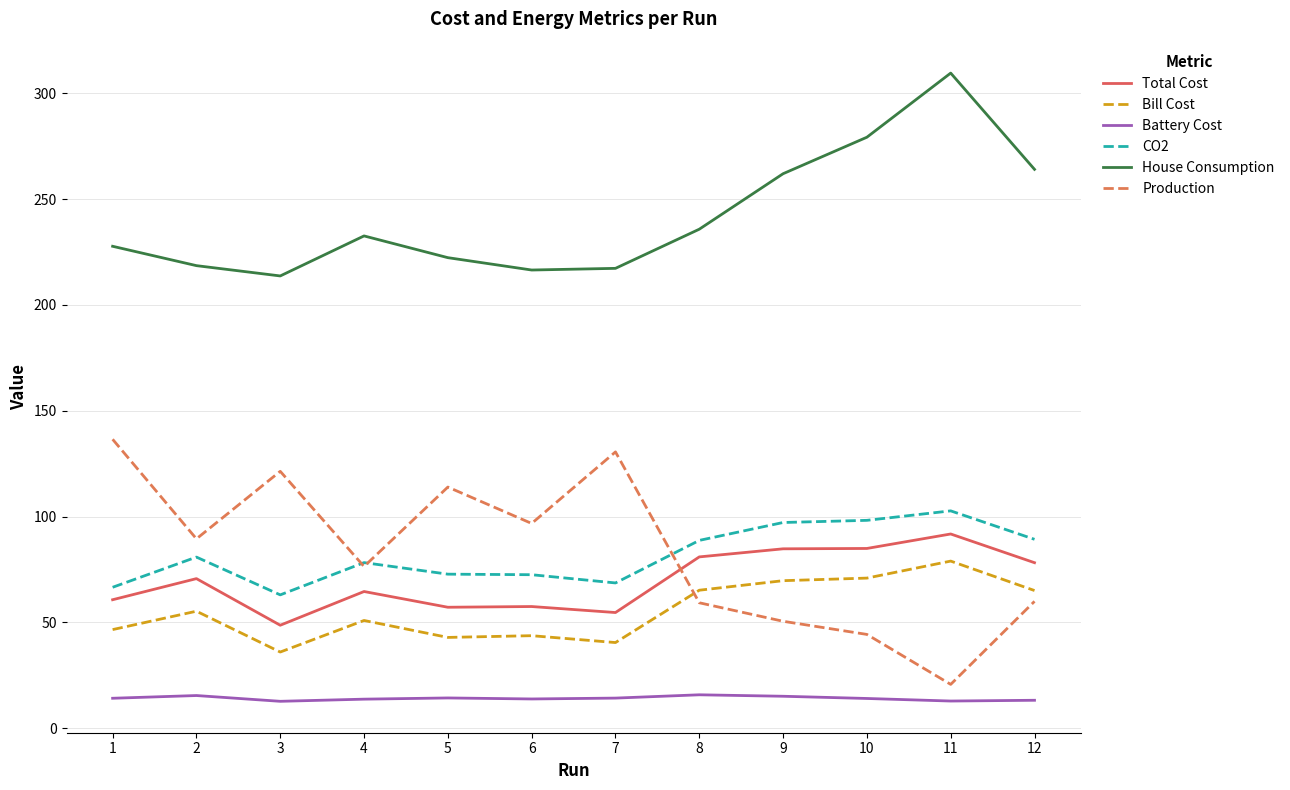

What is the smallest value displayed?

12.7